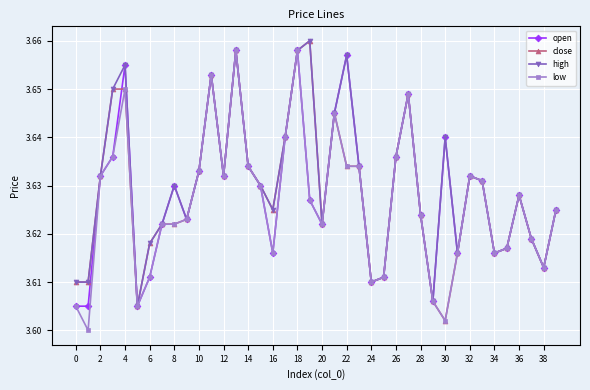

At how many categories does at least one series exceed 3?

40